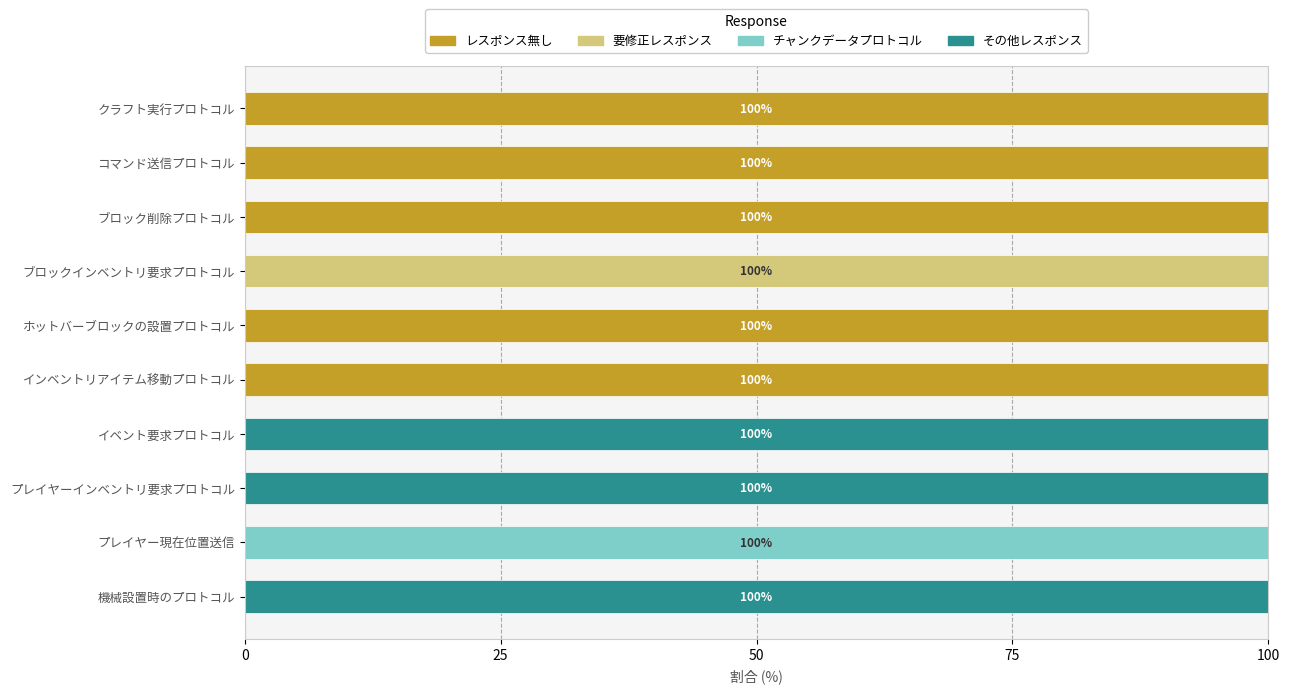

Count the レスポンス無し values in the range 0 to 100.

10